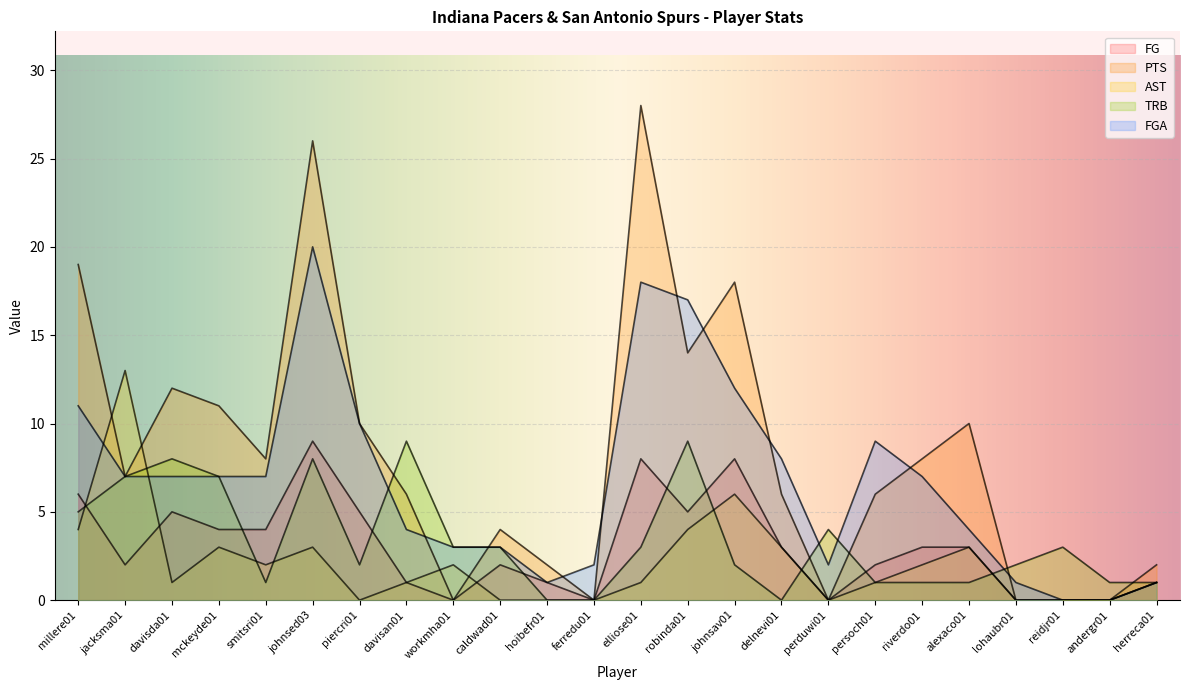

What is the label of the 6th point from the left?

johnsed03